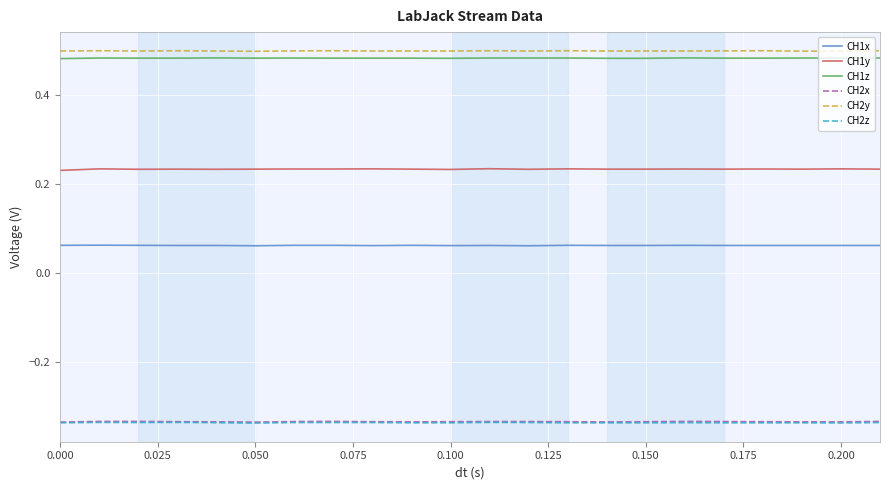

True or false: CH2z and CH2y cross at least once.

False